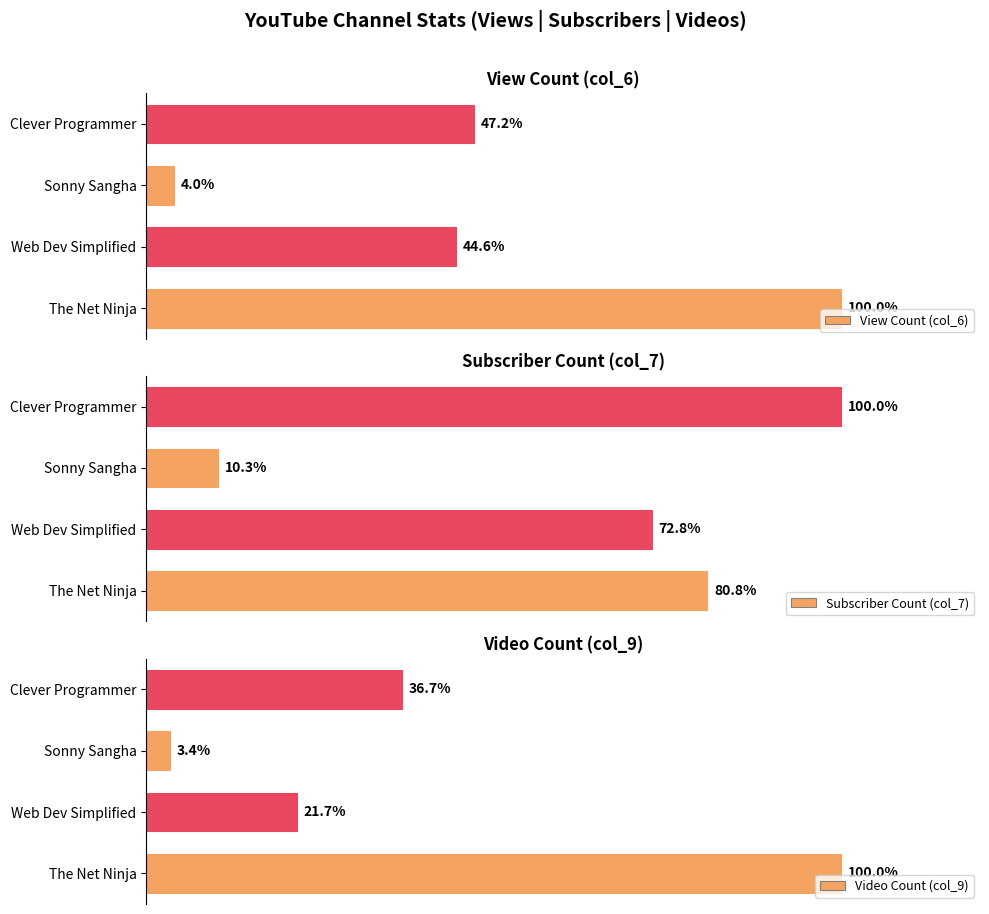

How many groups of bars are there?

4